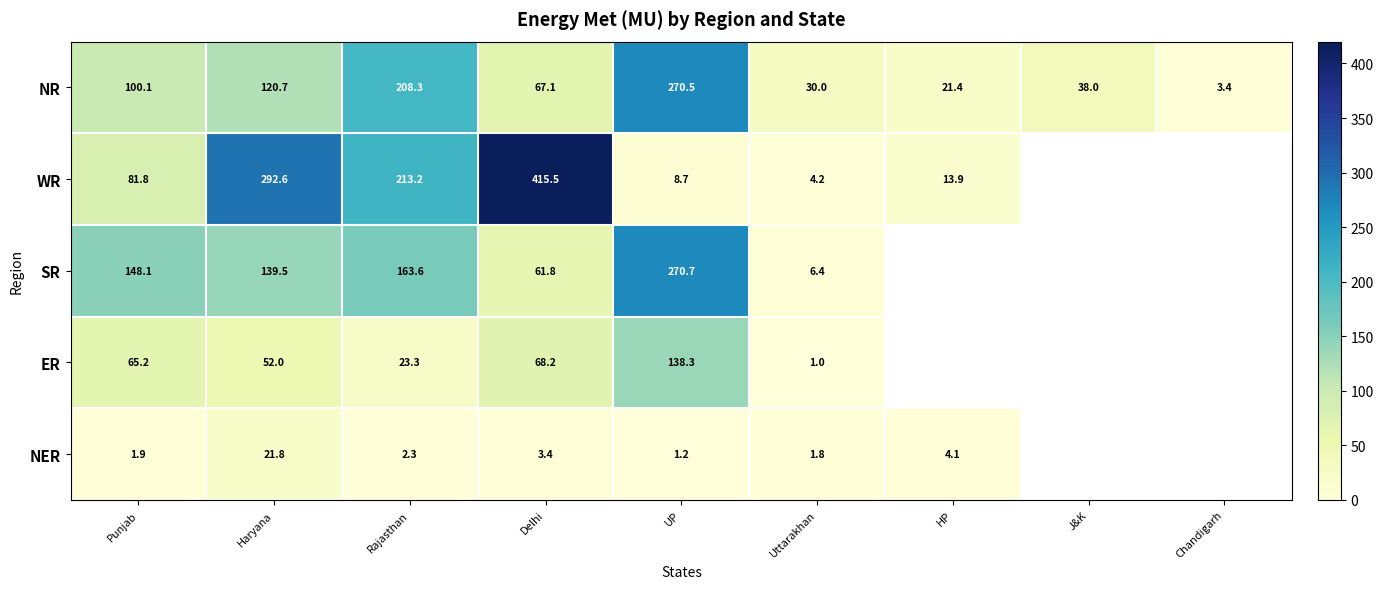

Read the NR value at Punjab.

100.1